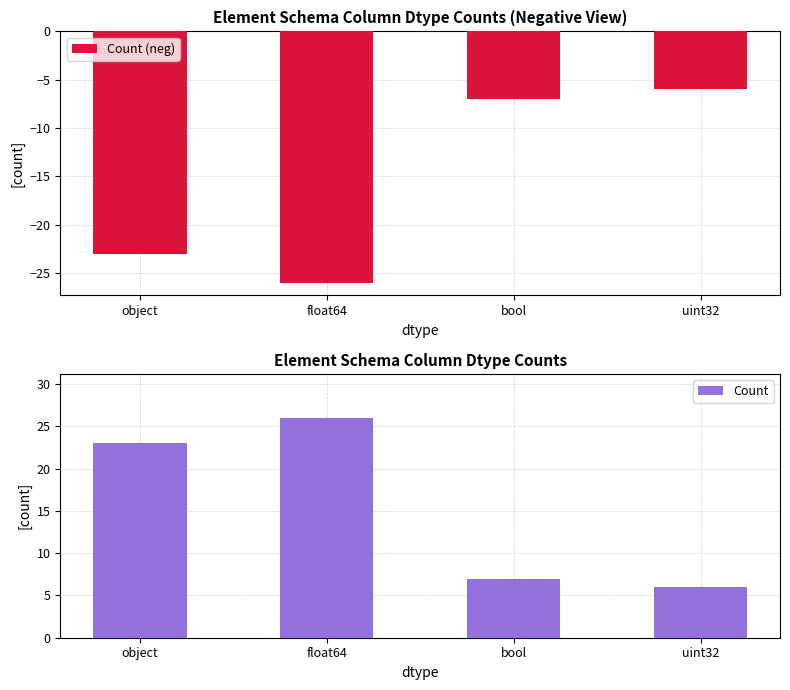

What is the value of the Count bar at the 1st from the left?

23